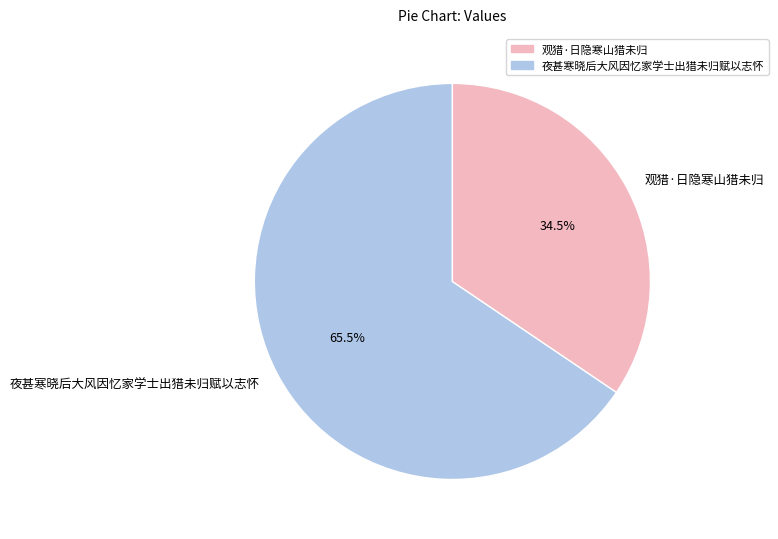

Combined, what portion of the pie is 观猎·日隐寒山猎未归 and 夜甚寒晓后大风因忆家学士出猎未归赋以志怀?

100.0%